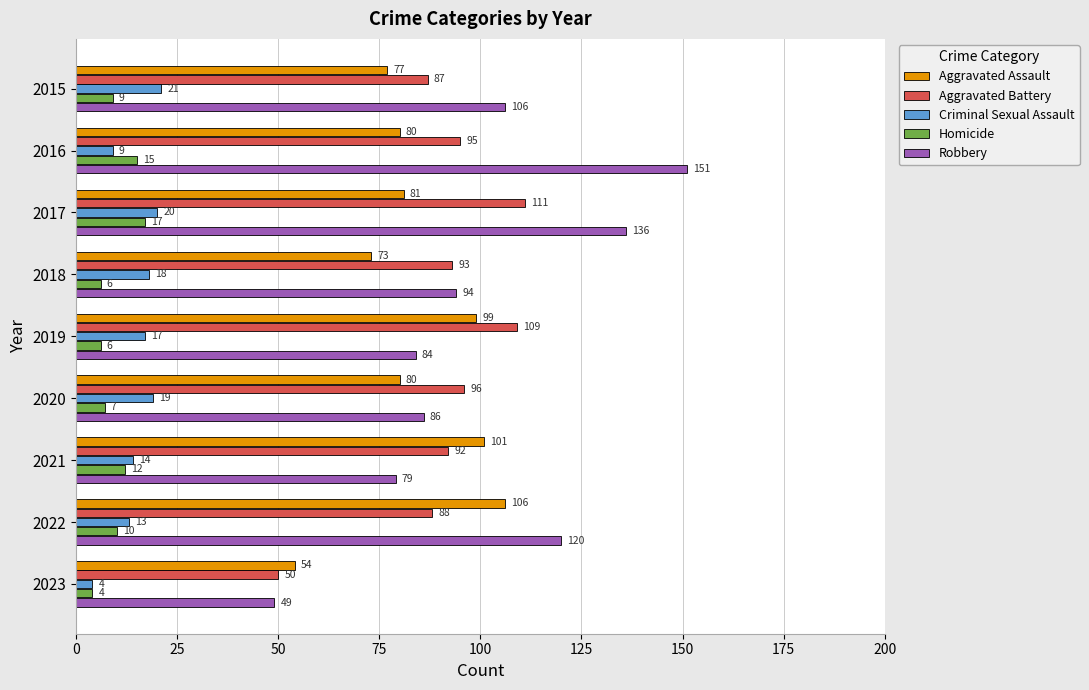

Which series has the widest spread of values?

Robbery